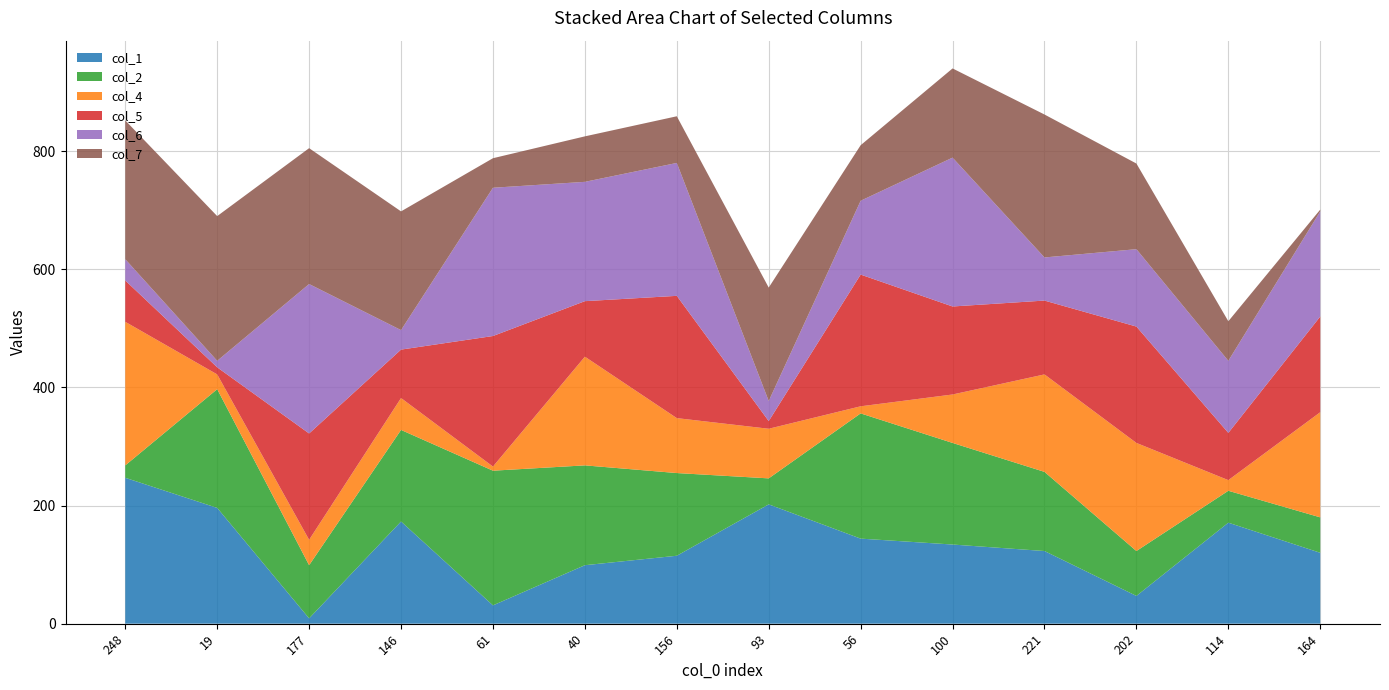

Reading left to right, list all the values displayed in this chart.

col_1: 248=247	19=196	177=9	146=173	61=31	40=99	156=115	93=202	56=144	100=134	221=123	202=47	114=171	164=120
col_2: 248=21	19=201	177=90	146=155	61=228	40=169	156=140	93=44	56=212	100=172	221=134	202=76	114=54	164=60
col_4: 248=243	19=25	177=43	146=54	61=7	40=184	156=93	93=84	56=12	100=82	221=165	202=183	114=18	164=178
col_5: 248=70	19=12	177=180	146=82	61=221	40=94	156=207	93=13	56=223	100=149	221=125	202=197	114=80	164=162
col_6: 248=36	19=11	177=253	146=33	61=251	40=202	156=225	93=34	56=125	100=252	221=73	202=131	114=122	164=178
col_7: 248=235	19=245	177=230	146=201	61=50	40=77	156=79	93=192	56=94	100=151	221=242	202=145	114=67	164=3